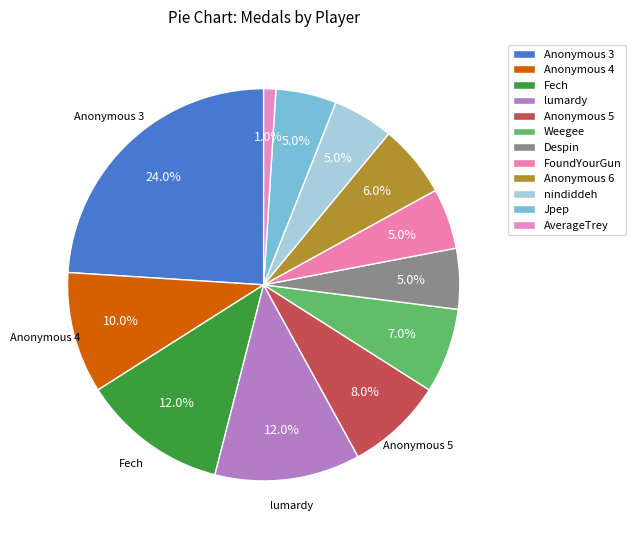

Is Despin the majority of the pie?

No